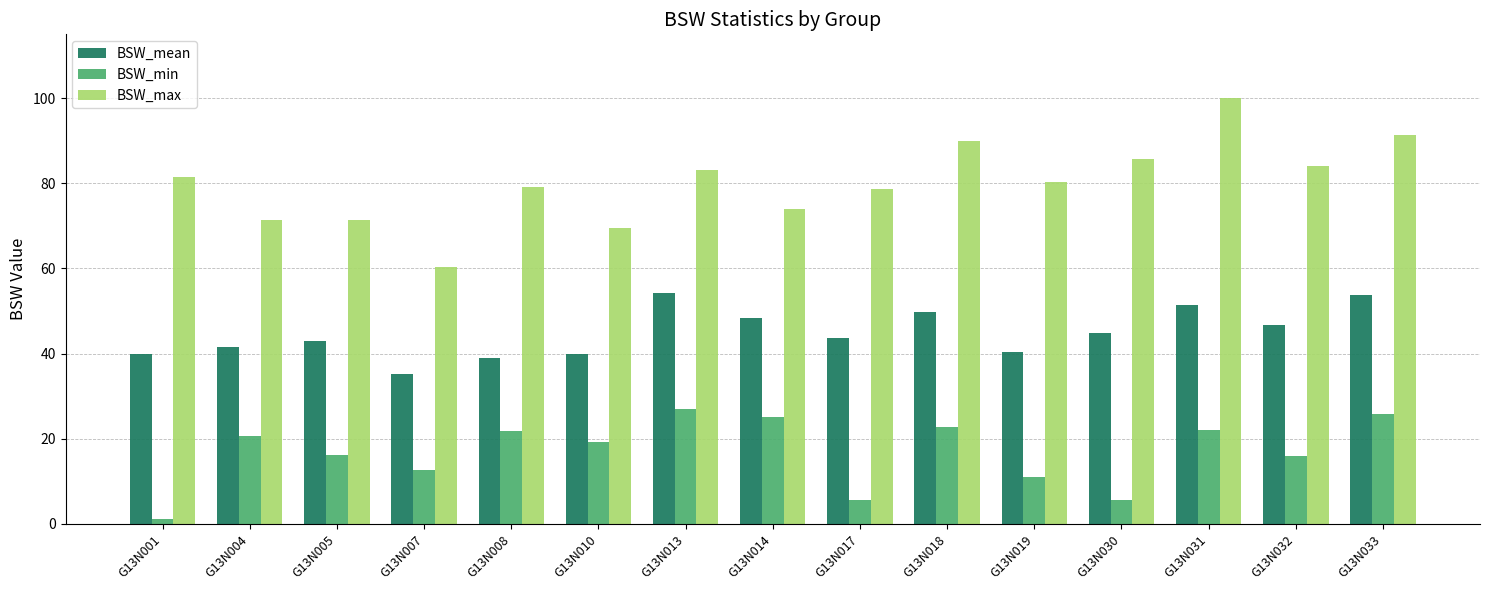

Which category has the lowest value in the BSW_mean series?

G13N007